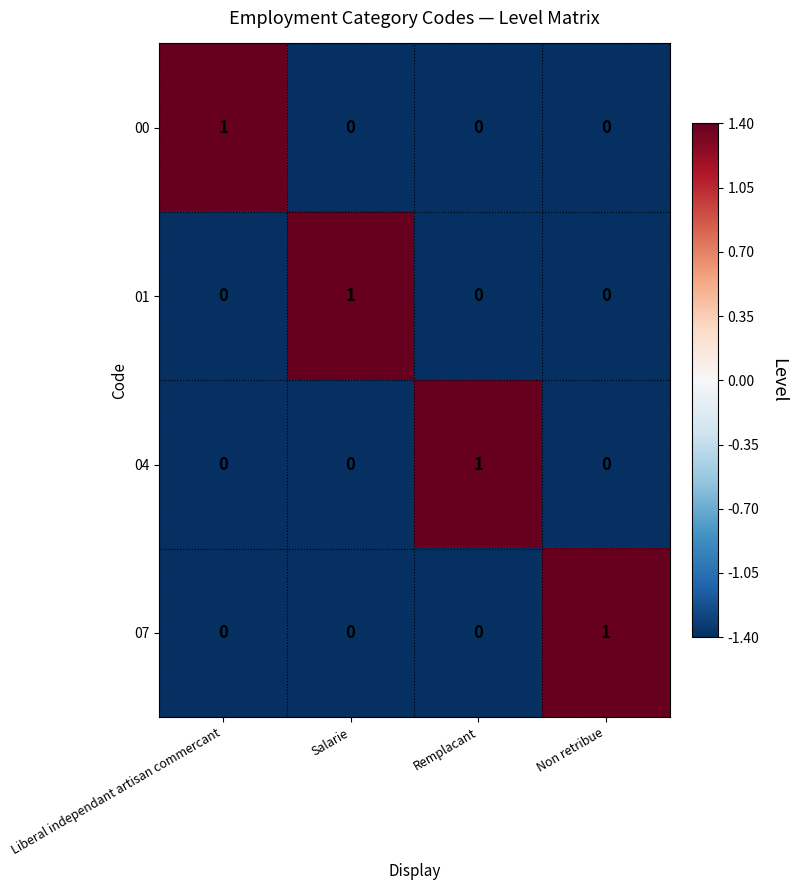

How many 01 values are between 0 and 1?

4